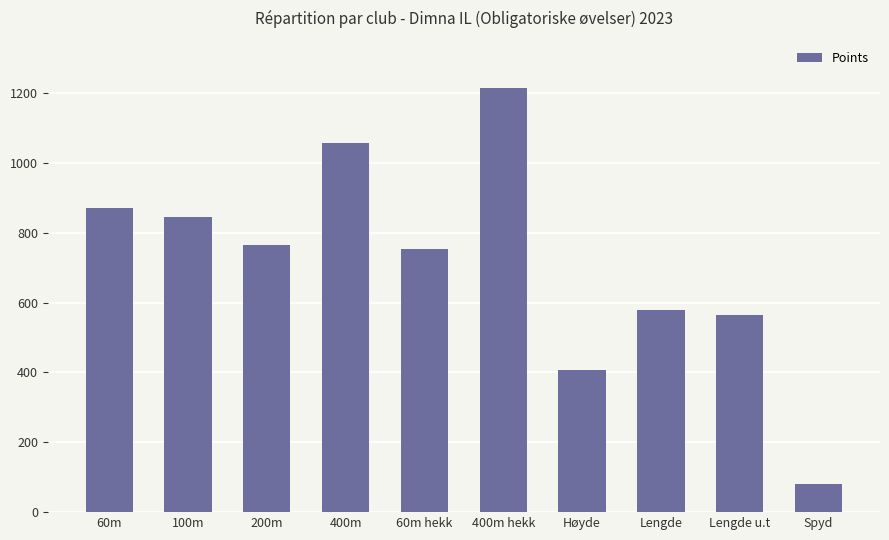

What is the difference between the second highest and minimum values?

974